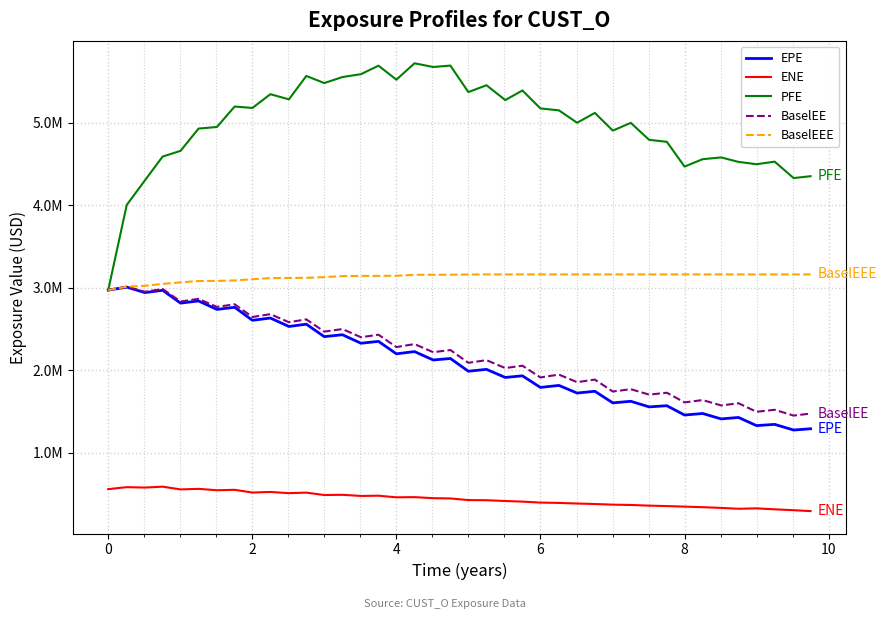

What are all the series names shown in the legend?

EPE, ENE, PFE, BaselEE, BaselEEE